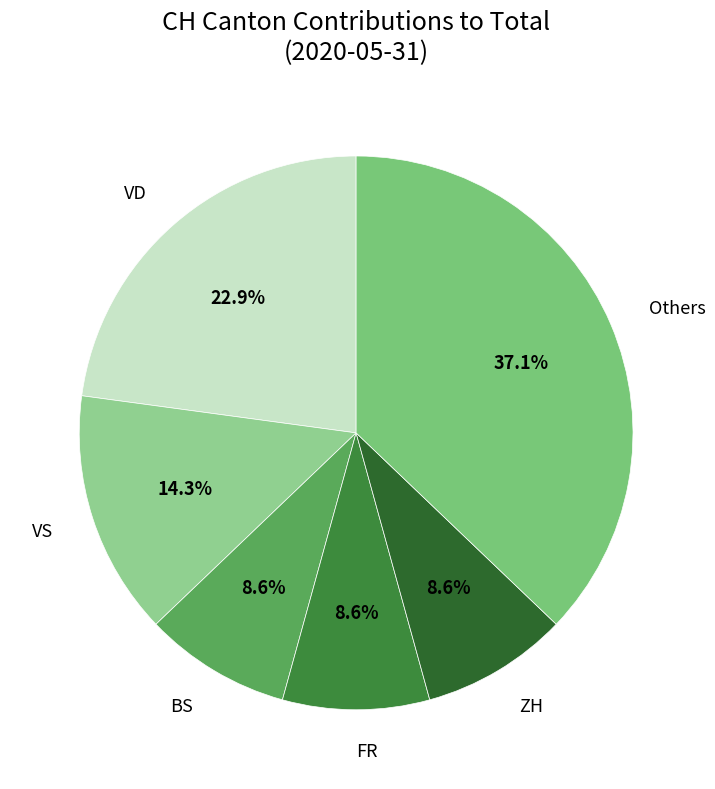

What is the largest slice in the pie chart?

Others